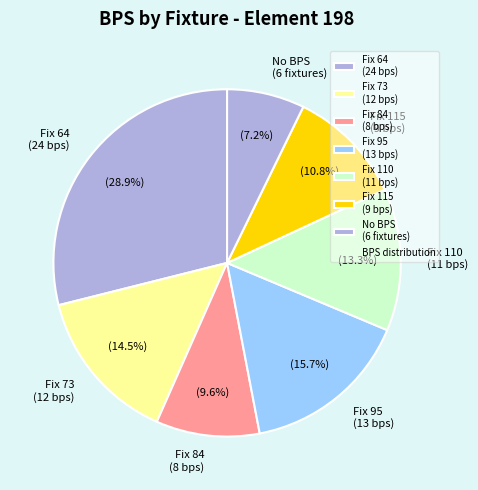

Does any single category account for the majority?

No